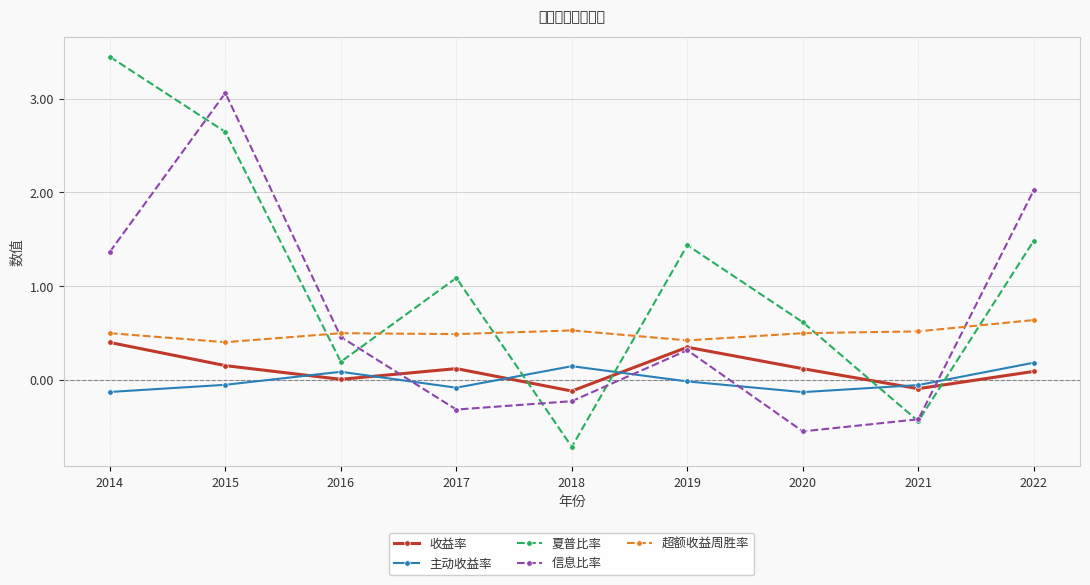

Which series has the largest total across all categories?

夏普比率